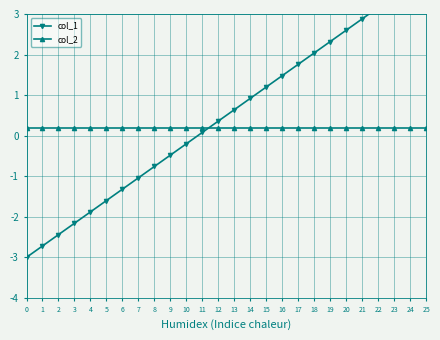

The value of col_1 at 24 is 6.1. True or false?

False